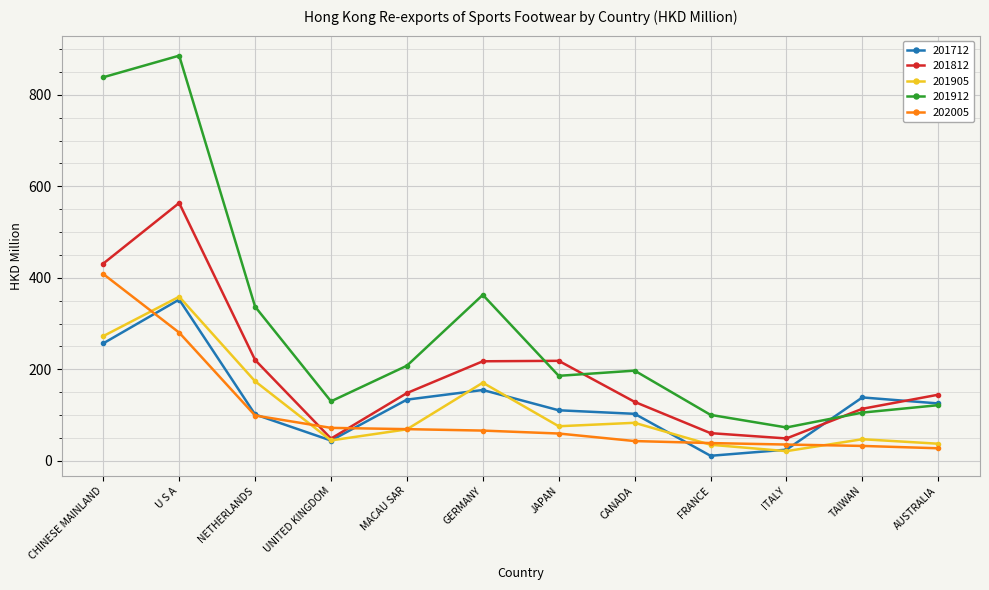

How many series are shown in this chart?

5